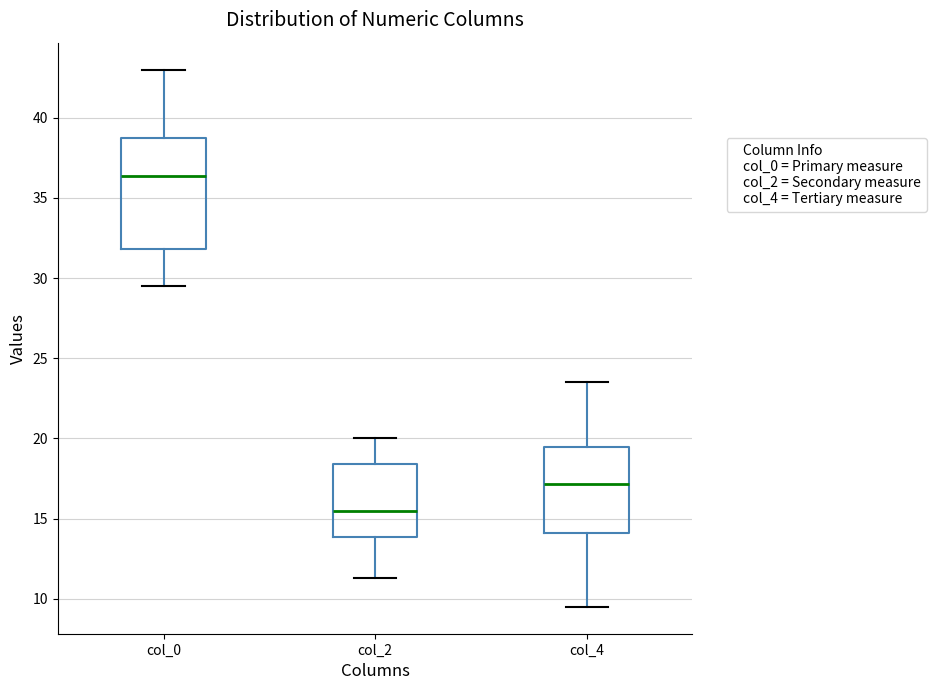

Which box is the tallest, from its lower edge to its upper edge?

col_0